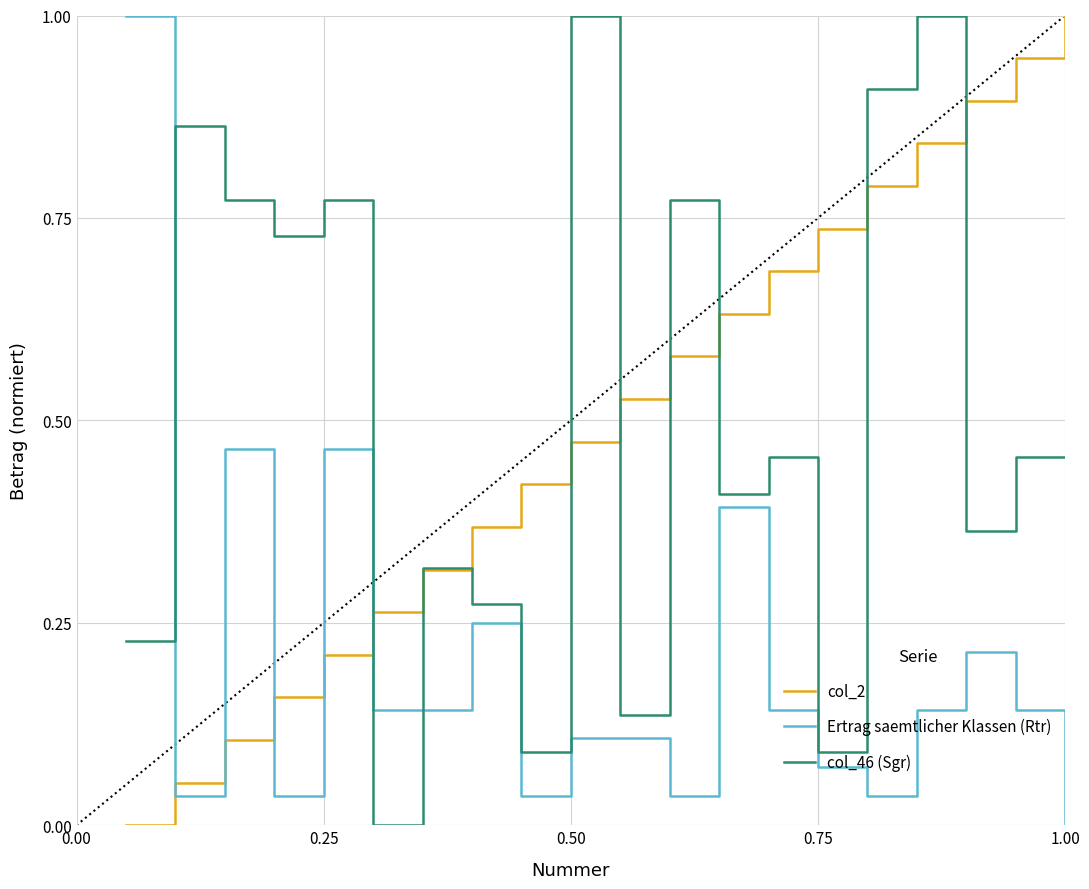

True or false: Ertrag saemtlicher Klassen (Rtr) and col_46 (Sgr) intersect in this chart.

True